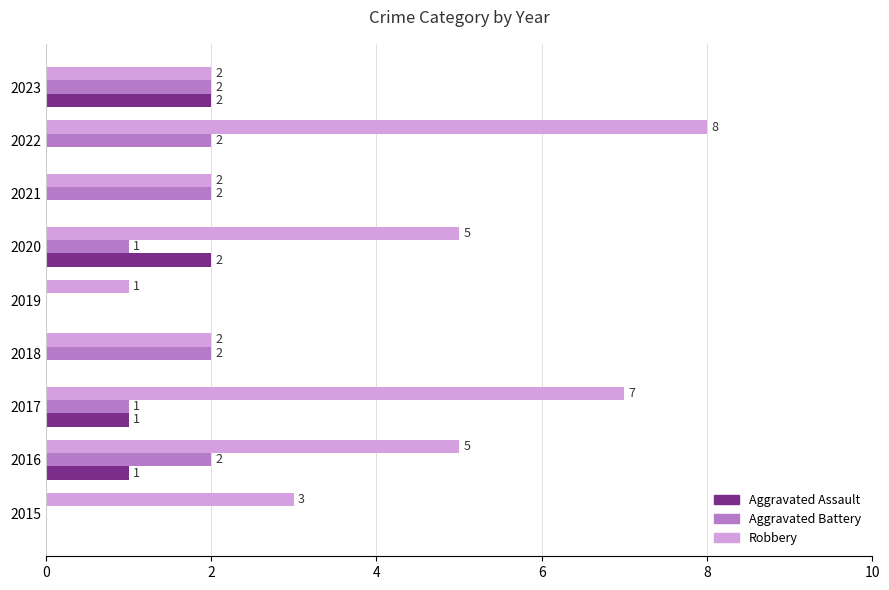

True or false: Aggravated Assault has a value of 0 at 2021.

True